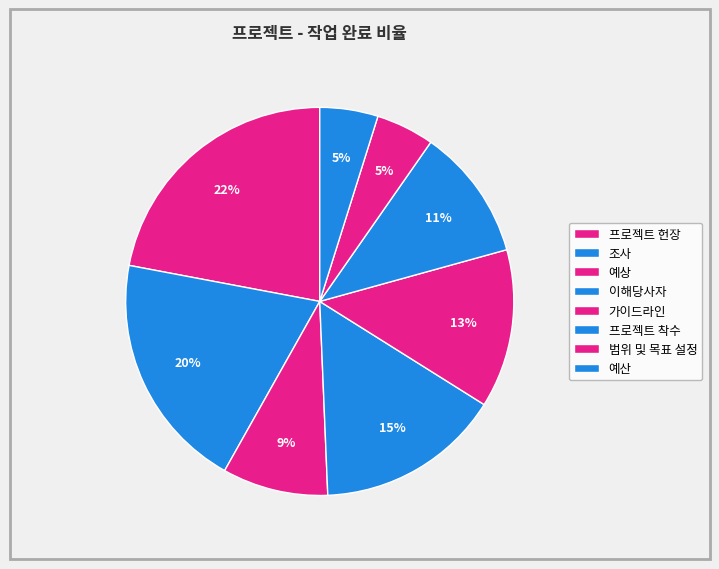

Count the number of slices in the pie.

8